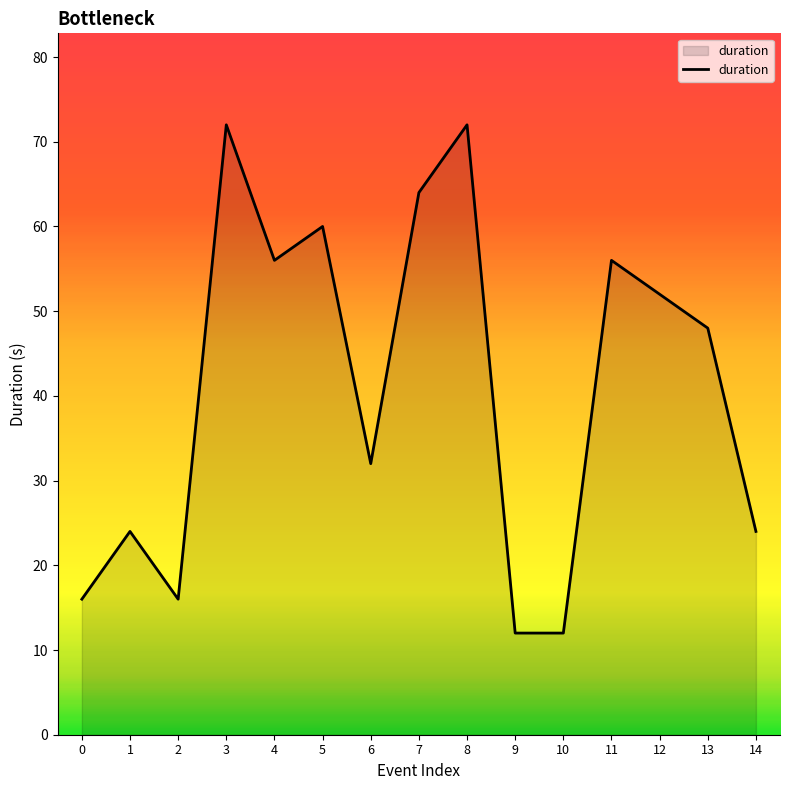

What is the difference between the second highest and second lowest values?

60